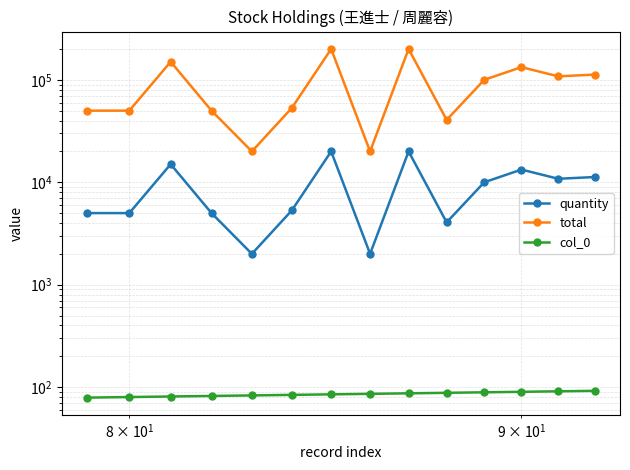

Is it true that quantity equals 3349 at 4?

False